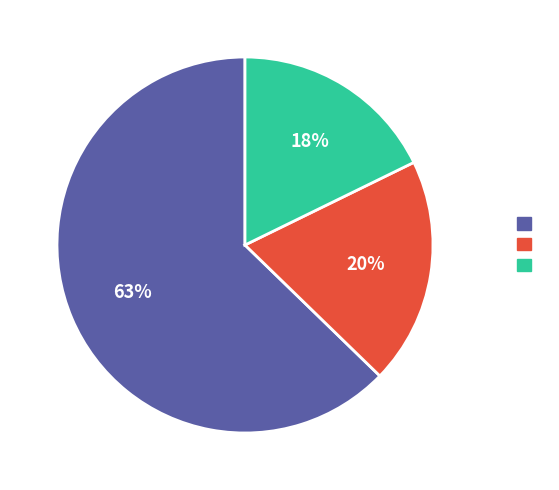

To the nearest percent, what is the difference between the largest and smallest slice percentages?

45%